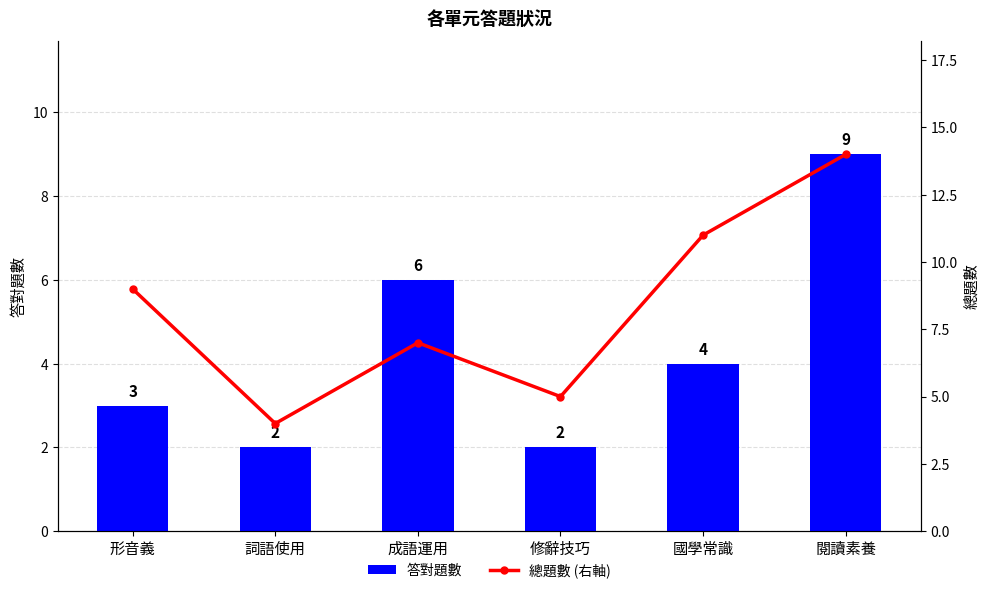

What are all the series names shown in the legend?

答對題數, 總題數 (右軸)